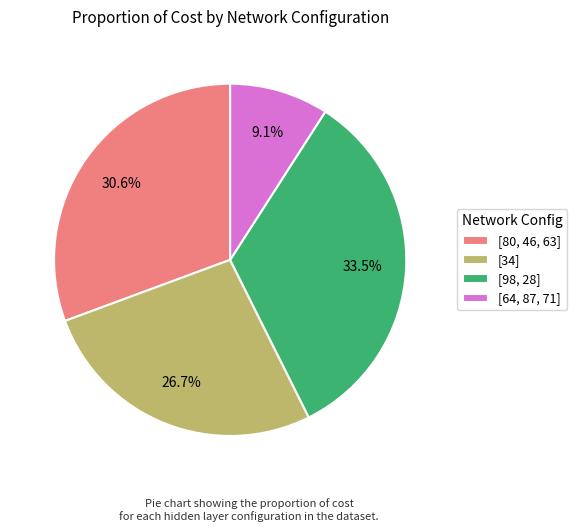

What is the total percentage of [98, 28] and [64, 87, 71]?

42.6%